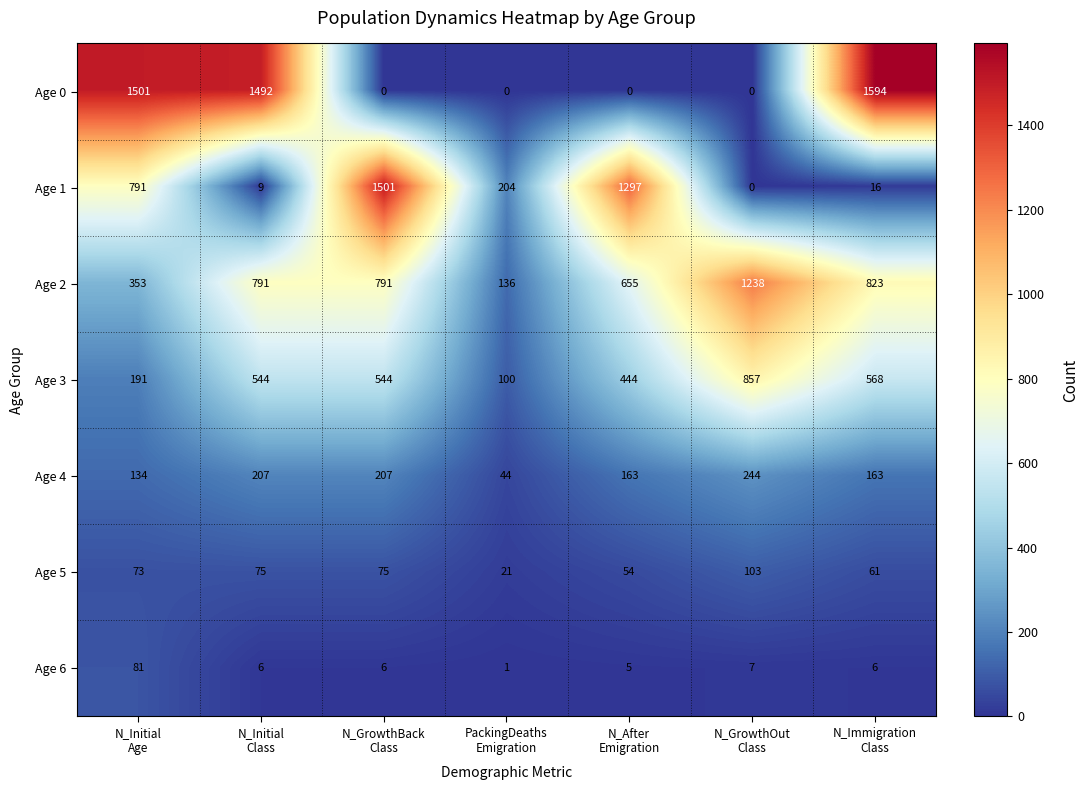

Rank the series by their maximum value, from highest to lowest.

Age 0, Age 1, Age 2, Age 3, Age 4, Age 5, Age 6